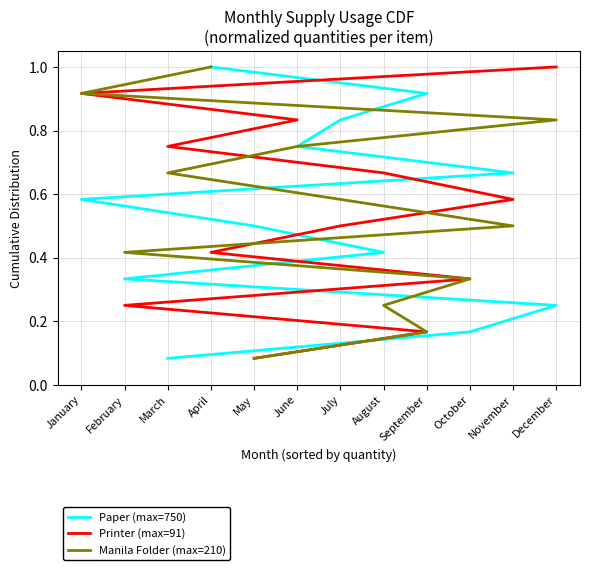

What is the sum of all Paper (max=750) values?

6.5